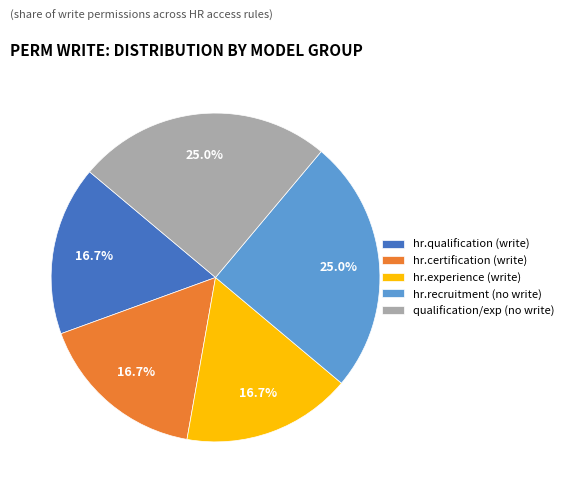

Is there any slice that represents more than half of the pie?

No